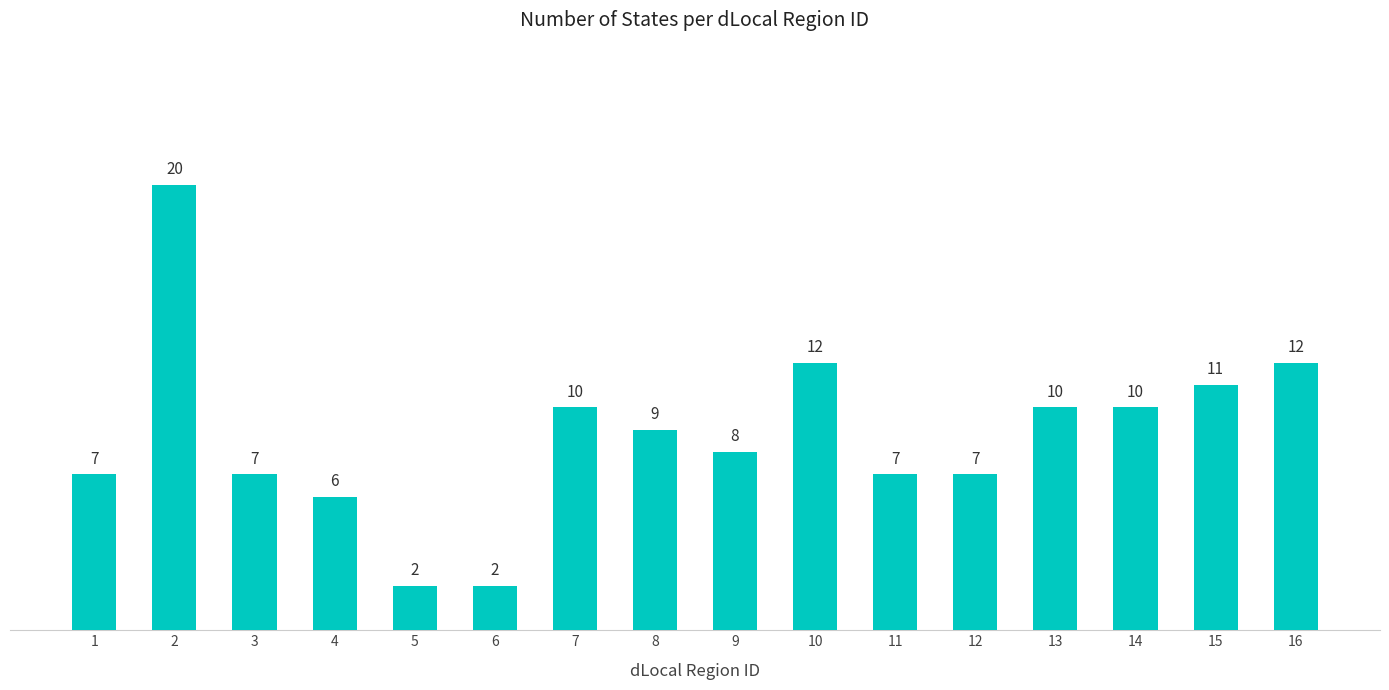

What is the value of the 13th bar from the left?

10